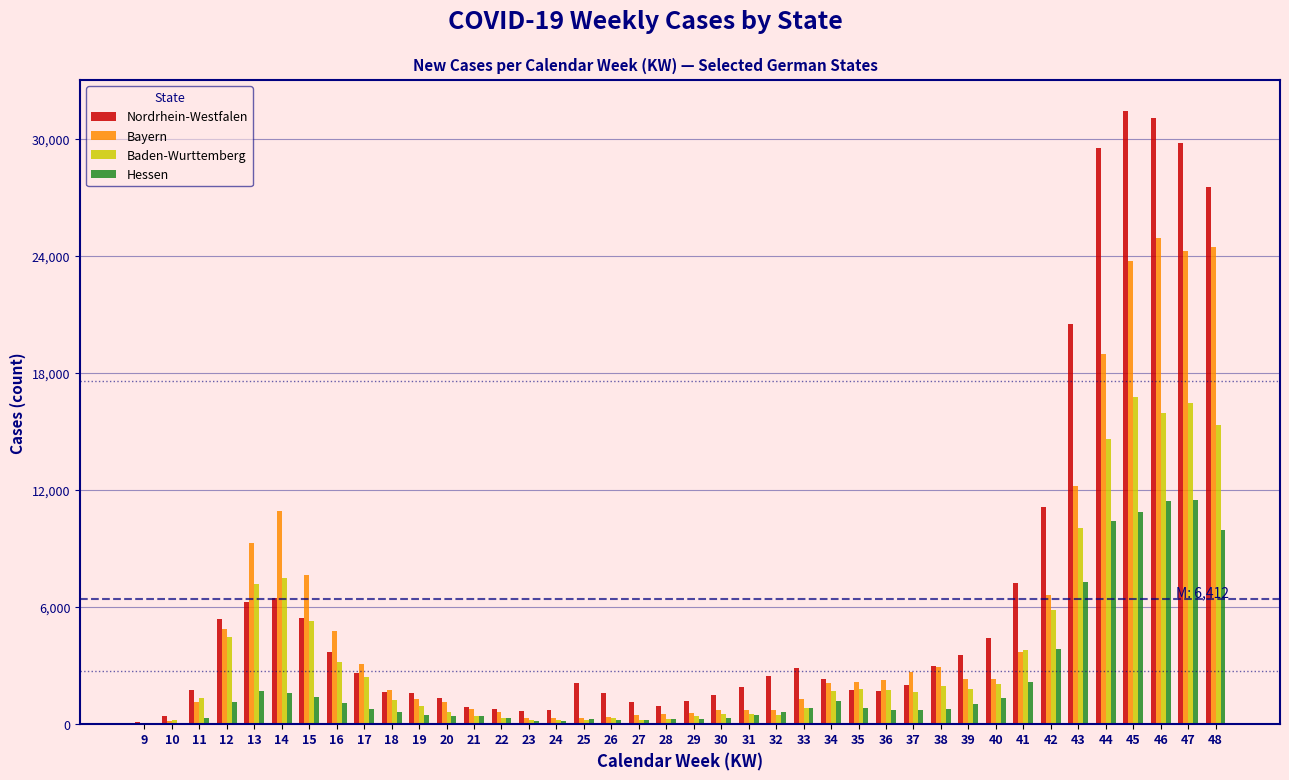

What is the highest value of the Hessen series?

11455